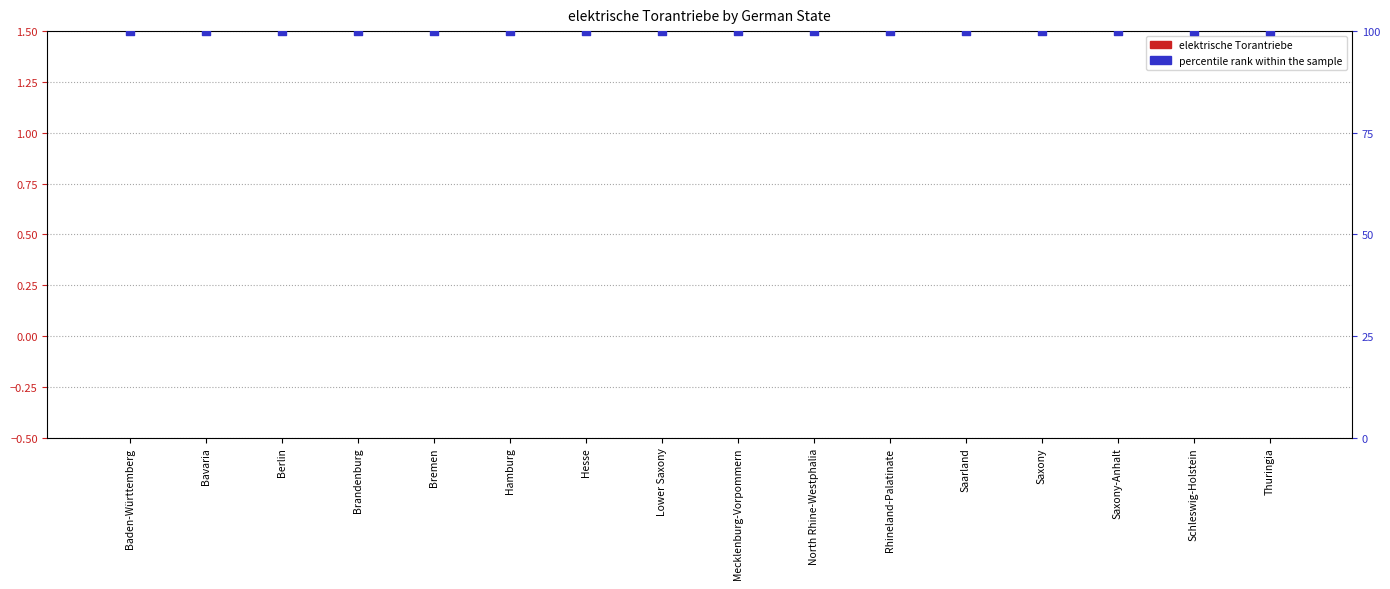

Is the value of percentile rank within the sample at Saxony-Anhalt greater than the value of elektrische Torantriebe at Saxony-Anhalt?

Yes